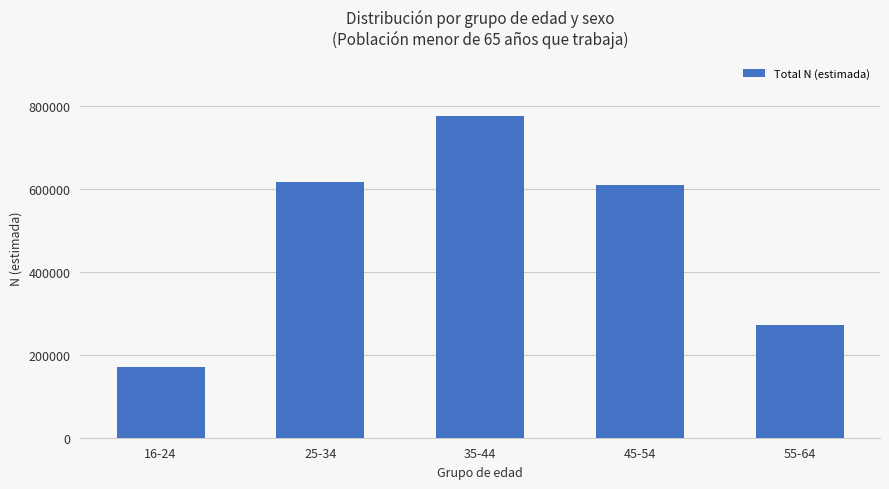

At which category does the chart reach its peak across all series?

35-44